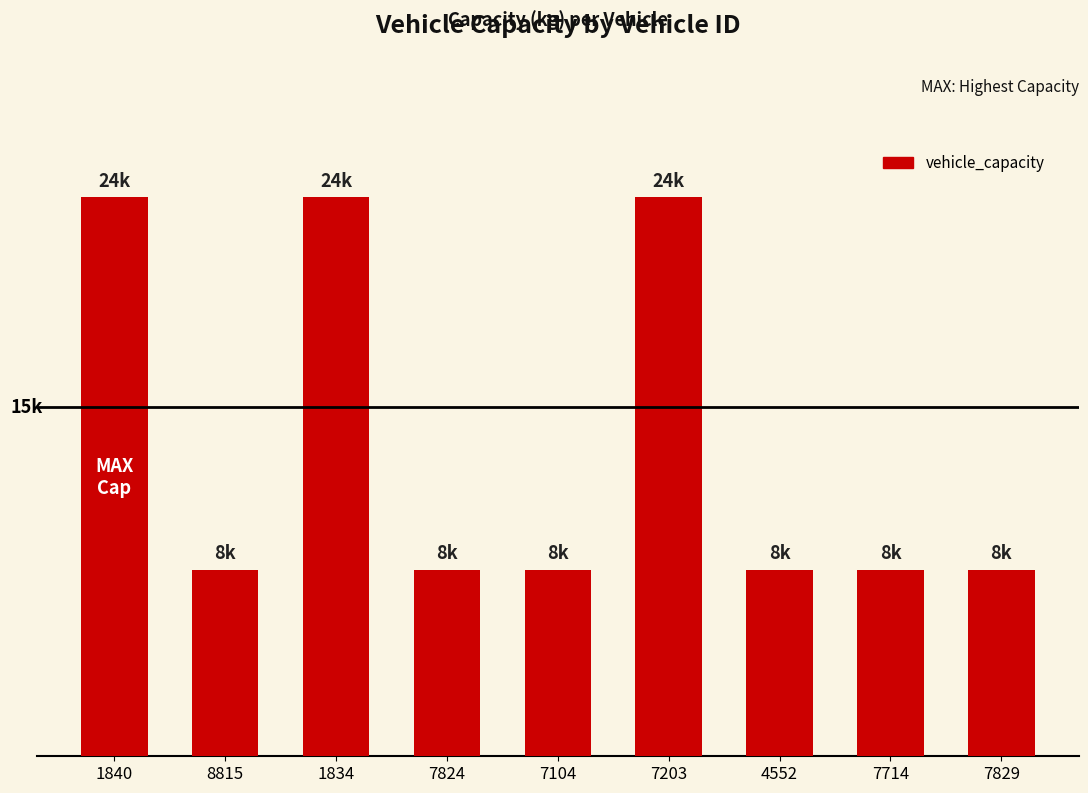

Rank the categories by value from highest to lowest.

1840, 1834, 7203, 8815, 7824, 7104, 4552, 7714, 7829